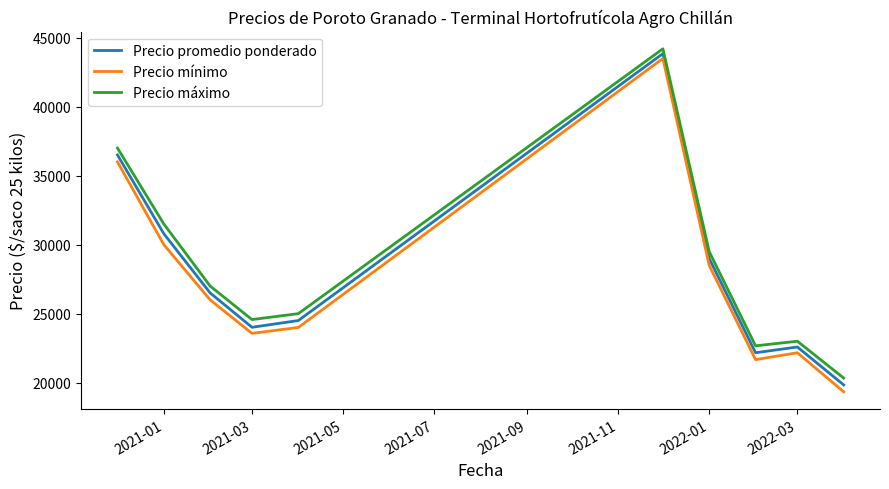

What is the smallest value displayed?

19333